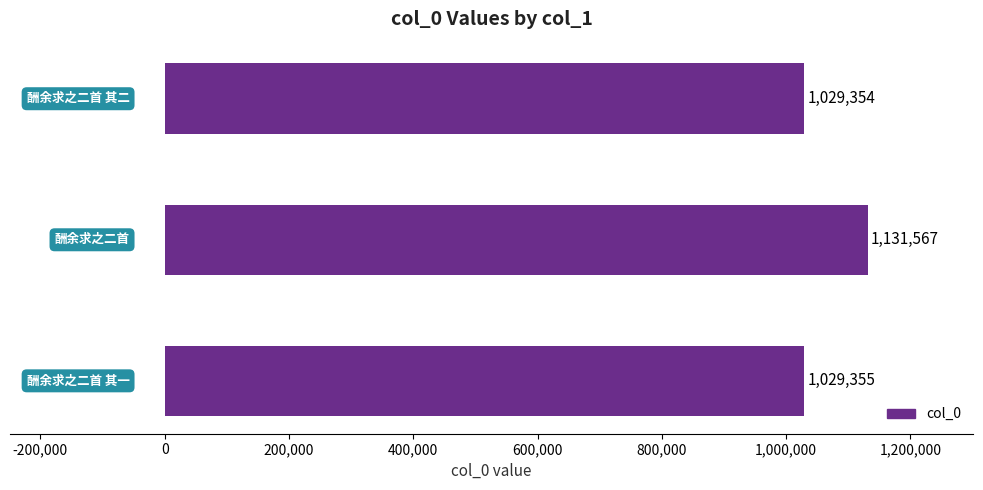

What is the difference between the maximum and minimum values?

102213